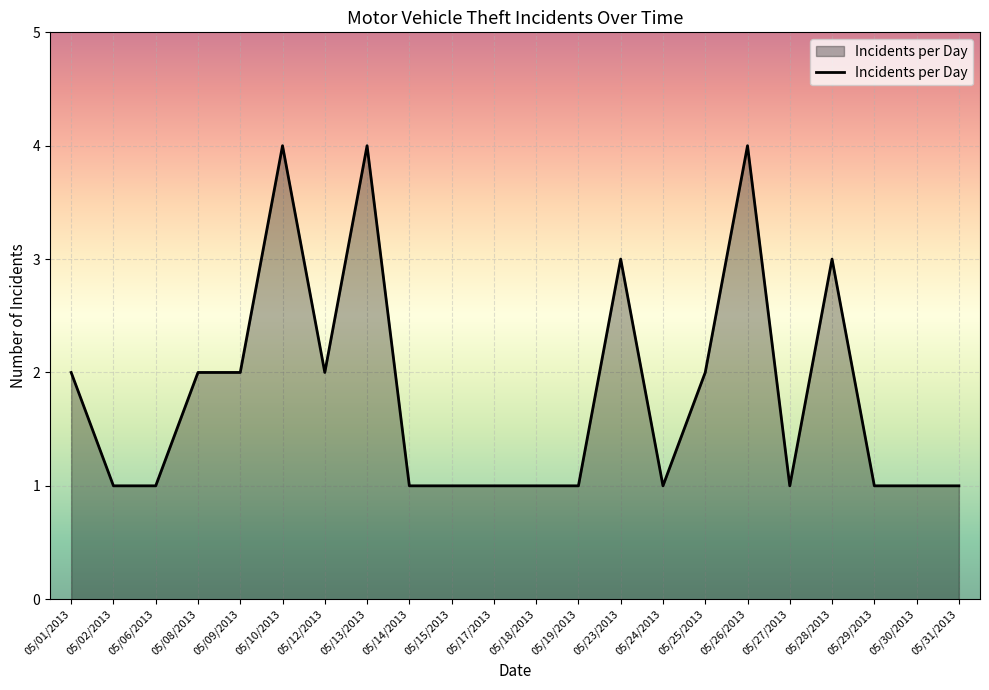

What is the difference between the maximum and minimum values?

3